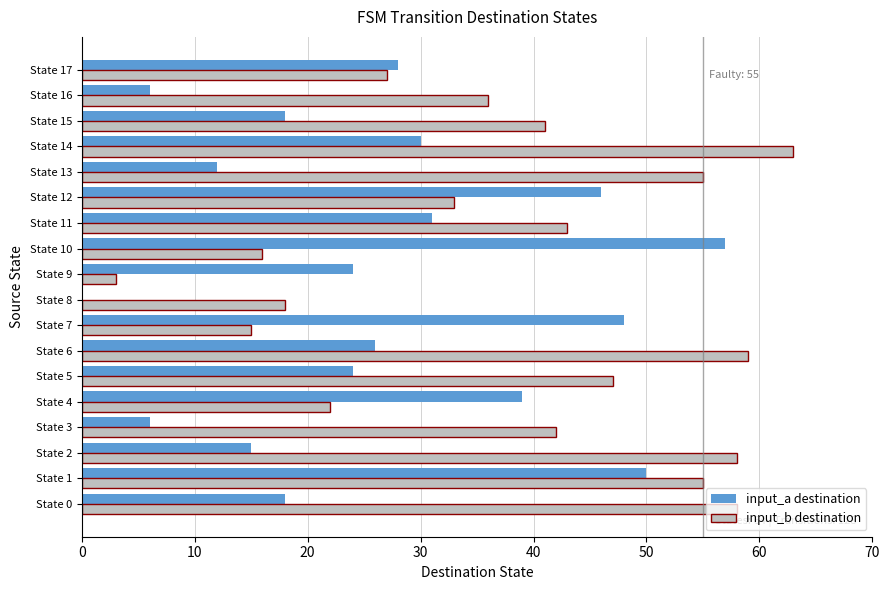

The input_a destination series shows 28 at State 17. True or false?

True